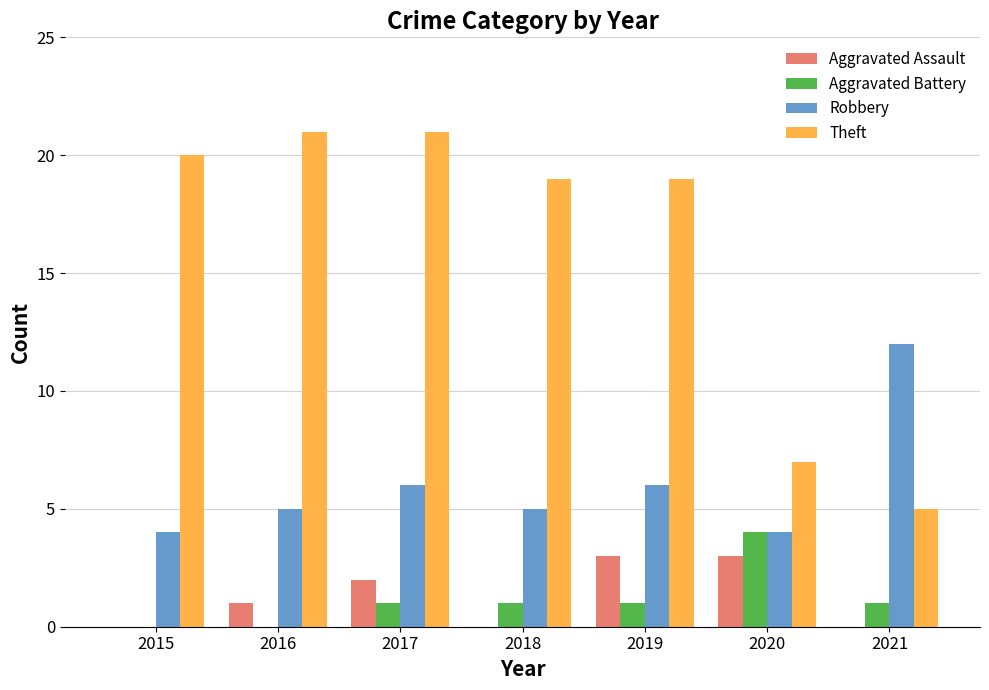

What is the maximum value shown in the chart?

21